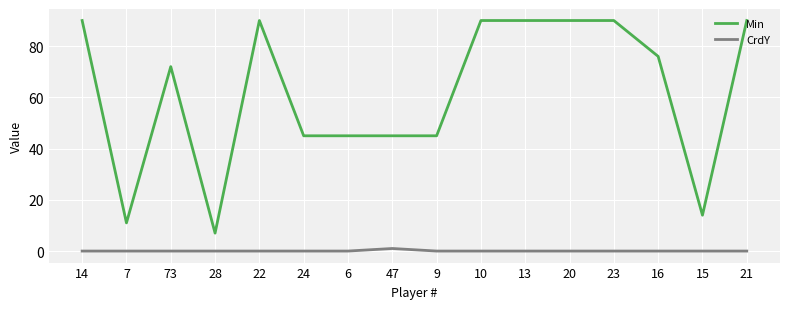

Which series has the largest range (max minus min)?

Min